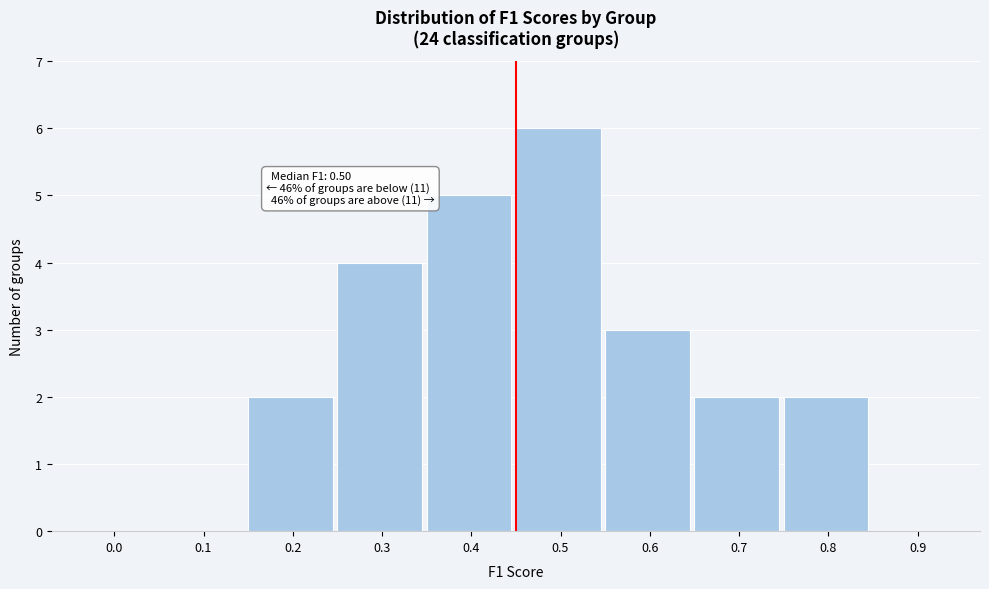

Reading left to right, what are all the values shown in this chart?

0.0=0	0.1=0	0.2=2	0.3=4	0.4=5	0.5=6	0.6=3	0.7=2	0.8=2	0.9=0